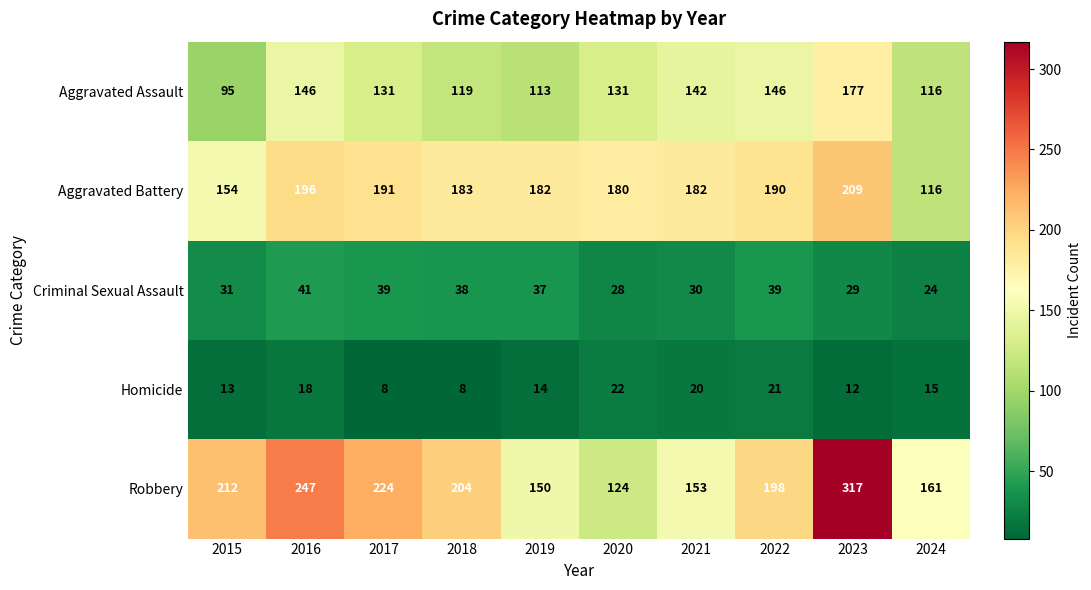

What value does the Aggravated Battery series have at 2019?

182